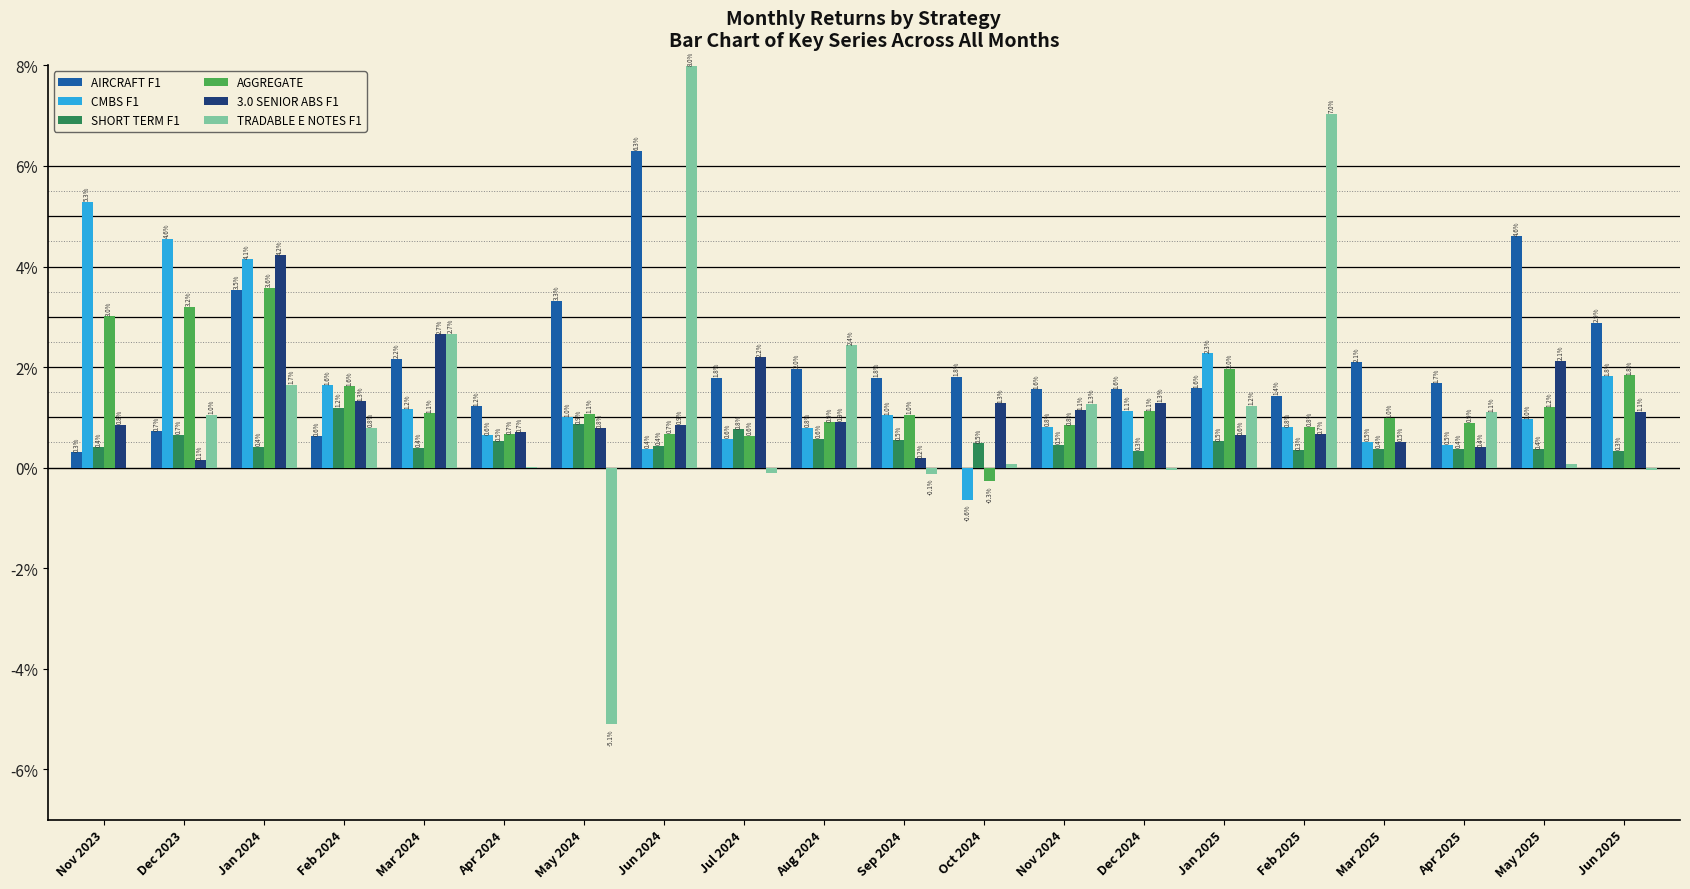

Are the bars horizontal?

No